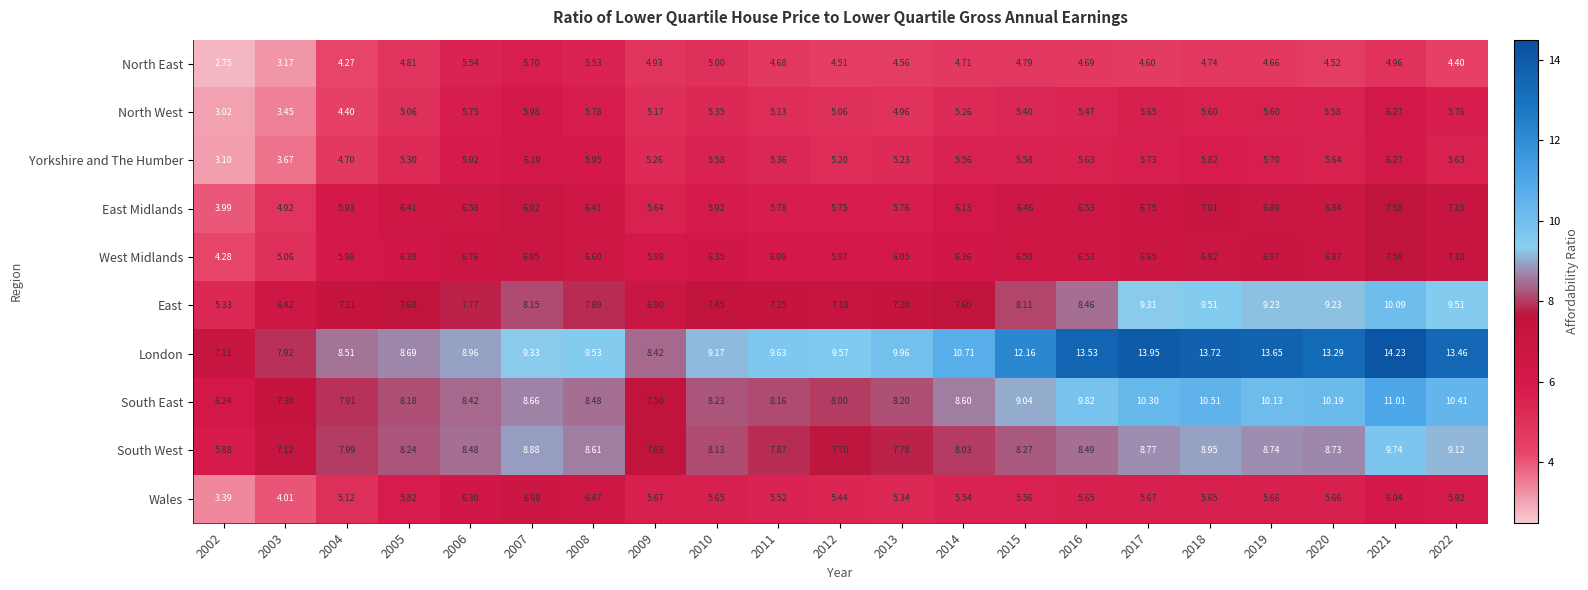

At 2013, list the series in order from largest to smallest.

London, South East, South West, East, West Midlands, East Midlands, Wales, Yorkshire and The Humber, North West, North East